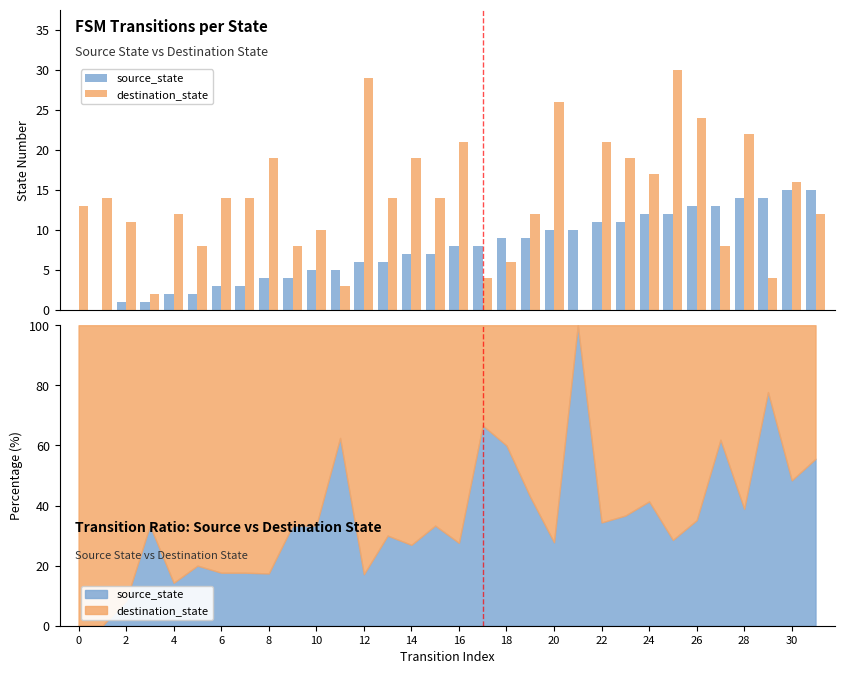

How many data points in destination_state are less than 14?

15